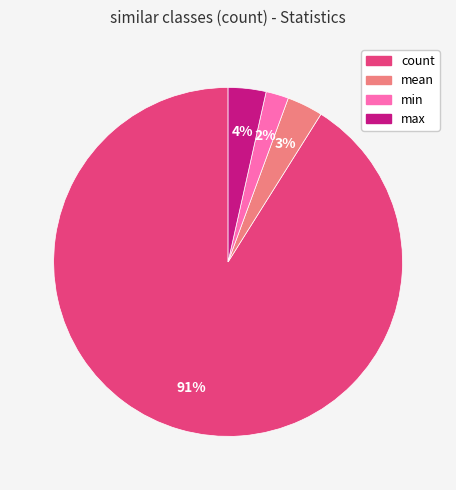

Does min account for over 50% of the chart?

No